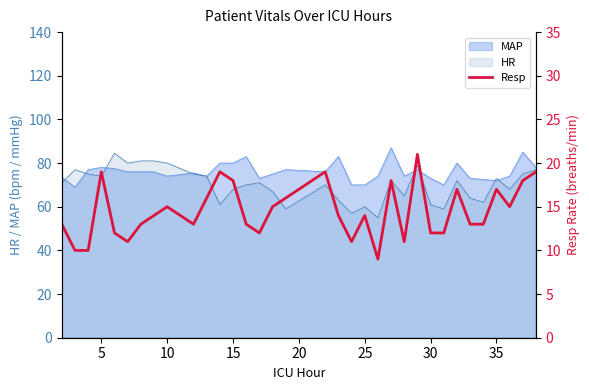

The value of MAP at 25 is 98.5. True or false?

False